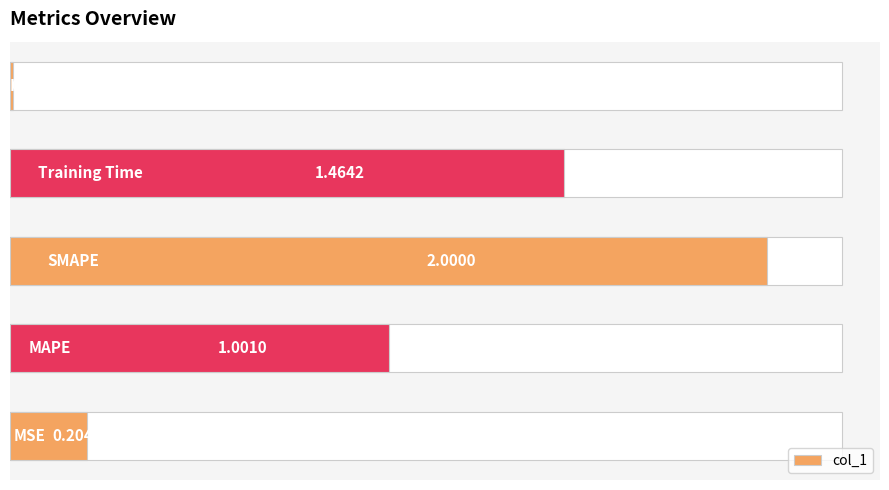

Are the bars grouped side by side (vs. stacked)?

No